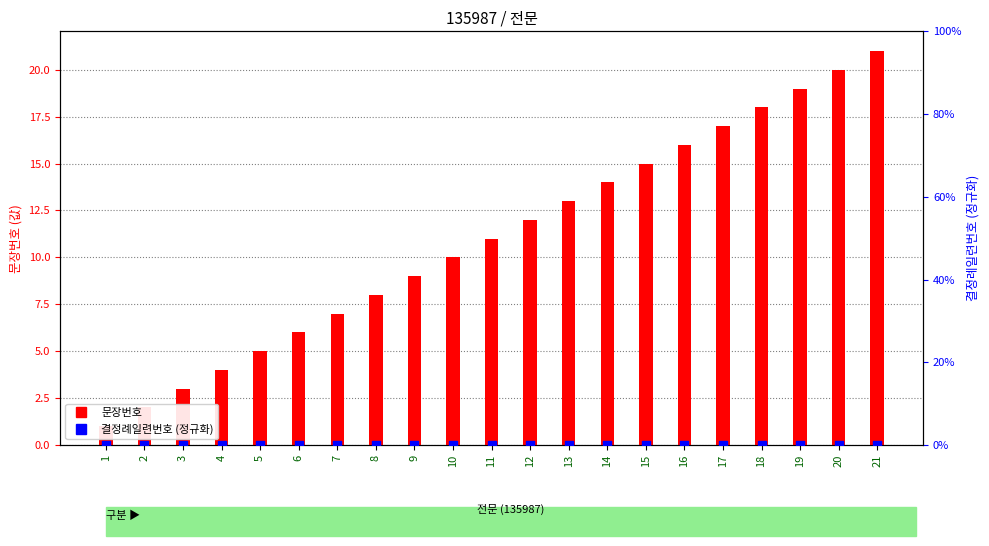

At how many categories does at least one series exceed 12?

9